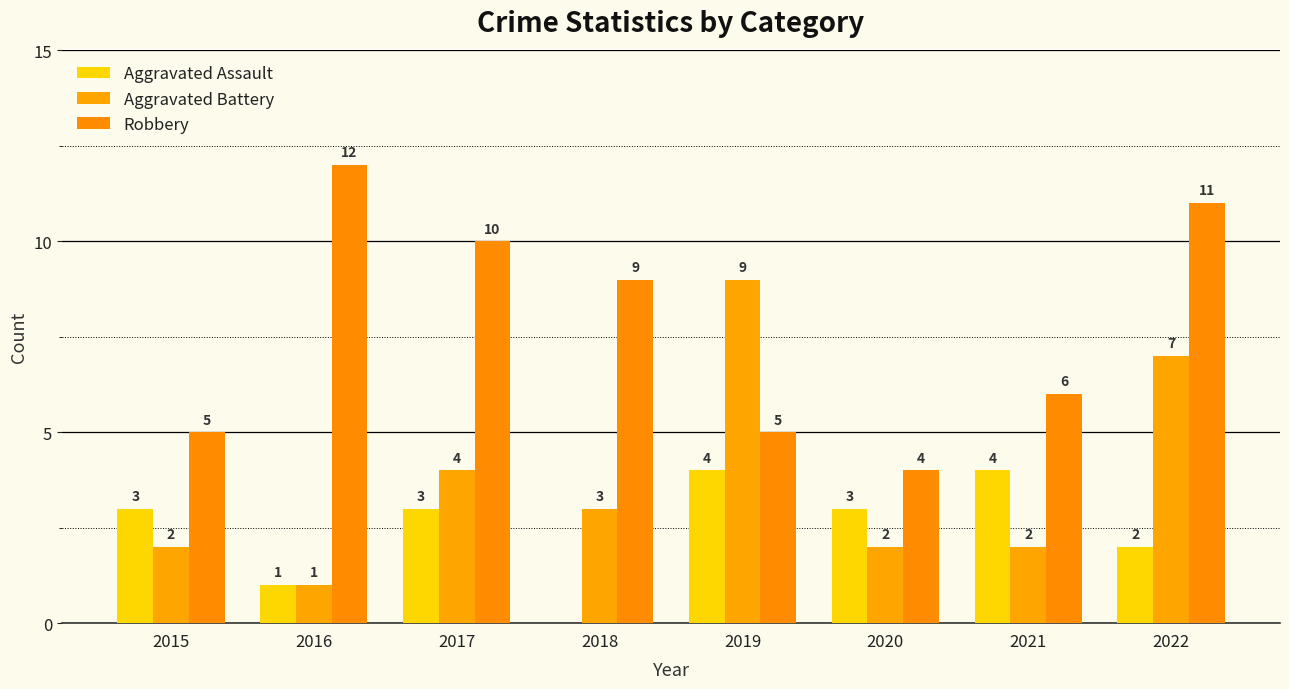

What is the sum of all Aggravated Assault values?

20